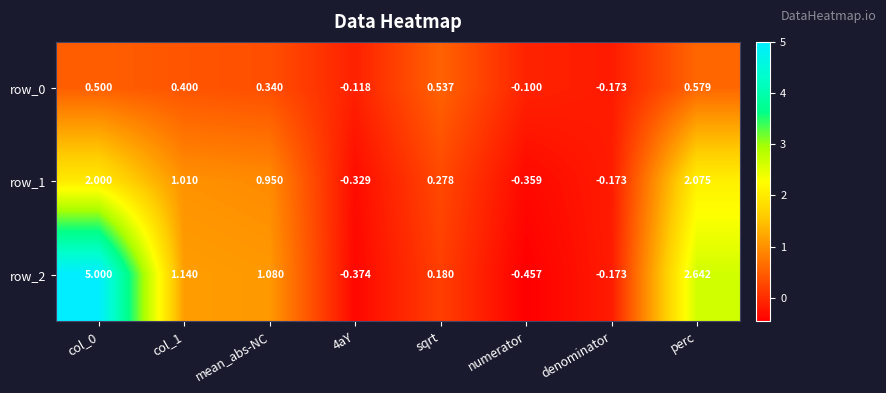

At which label does row_2 reach its peak?

col_0